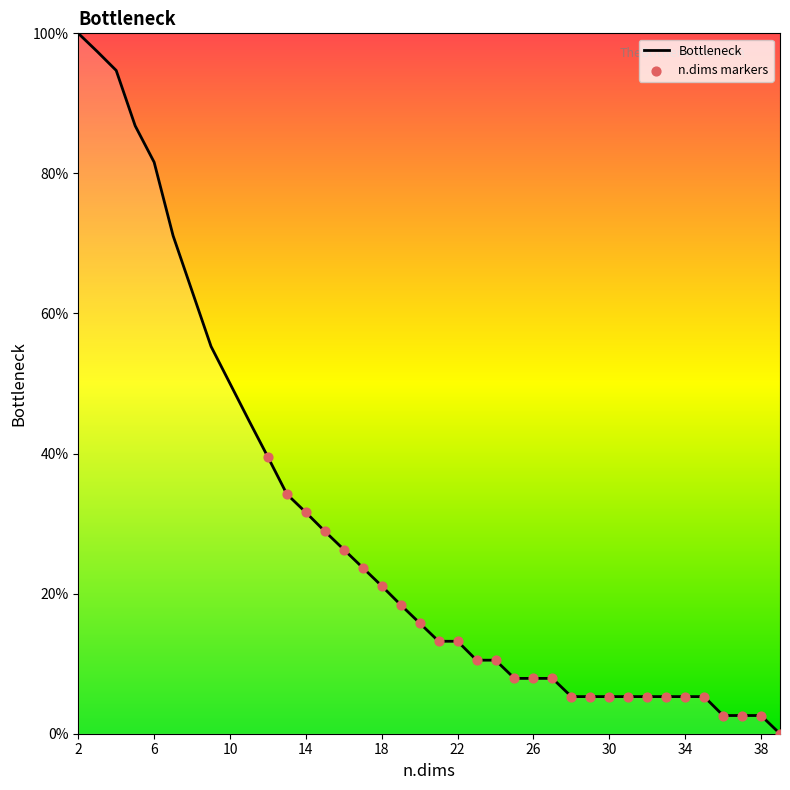

What is the difference between the maximum and minimum values?

100.0